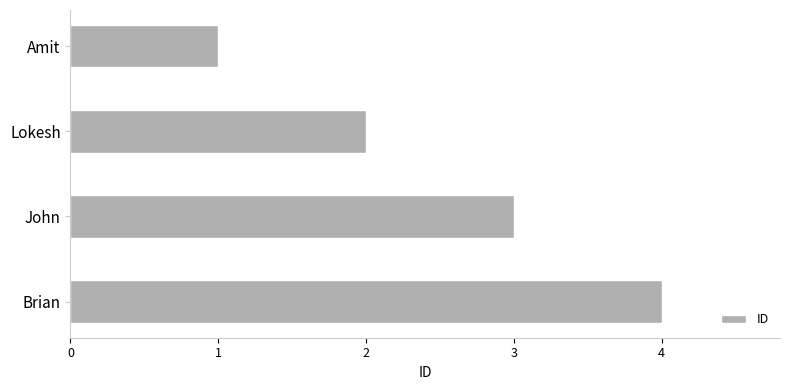

Rank the categories by value from lowest to highest.

Amit, Lokesh, John, Brian